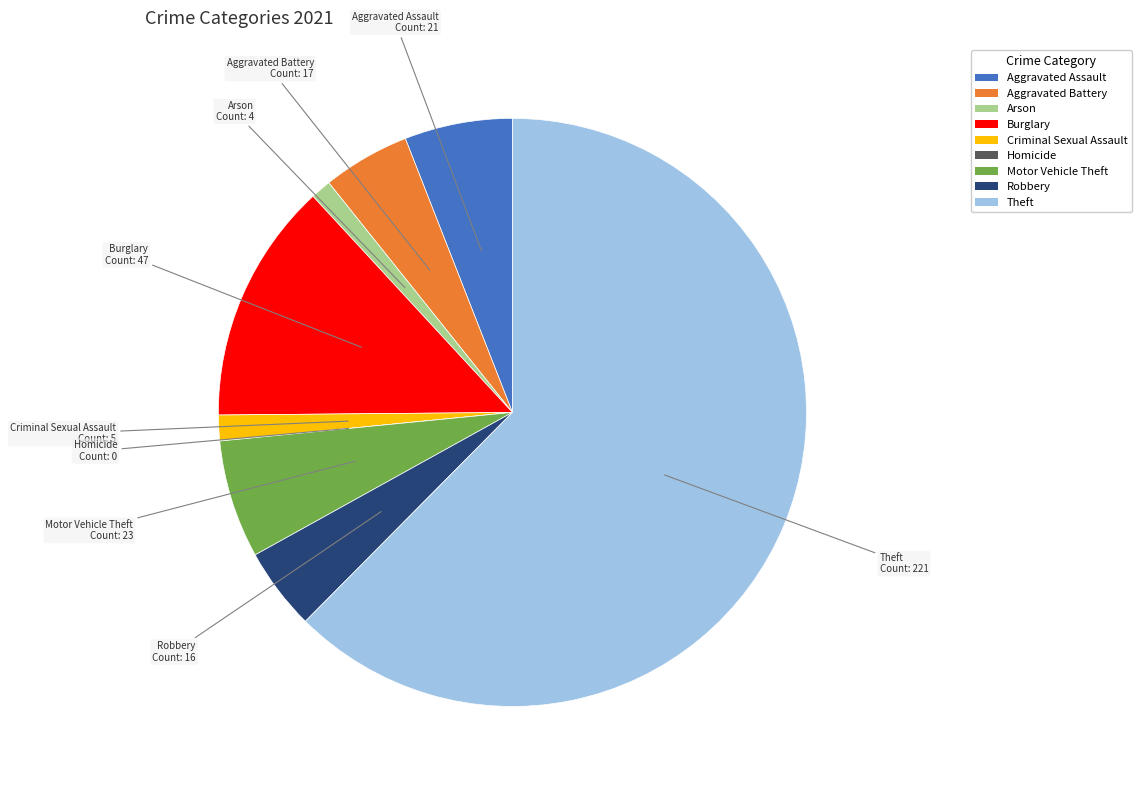

Do Criminal Sexual Assault and Aggravated Battery together represent more than half of the pie?

No